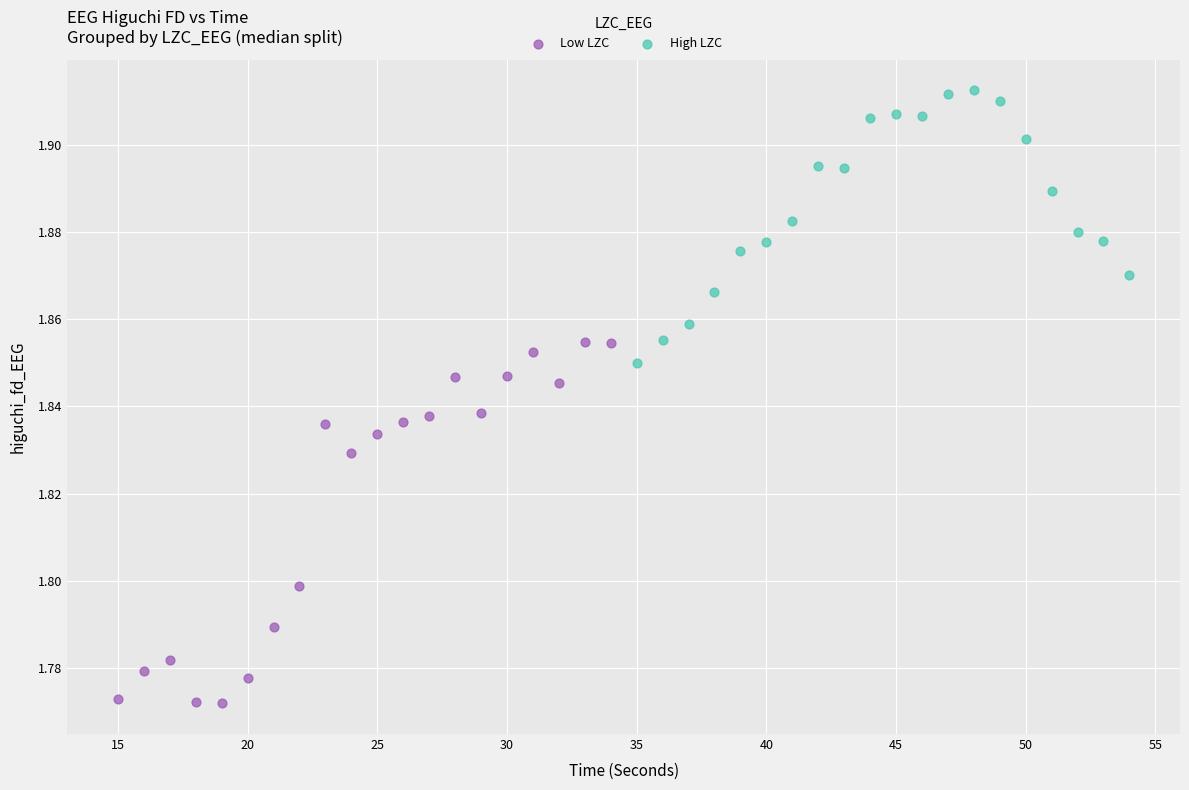

Which series contains the highest Y value?

High LZC